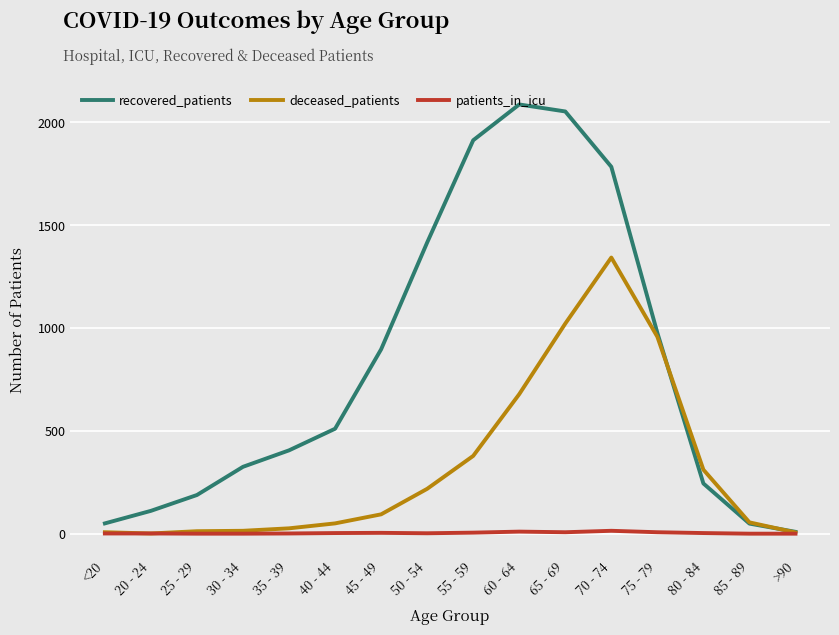

List the series in order of their peak value, lowest first.

patients_in_icu, deceased_patients, recovered_patients